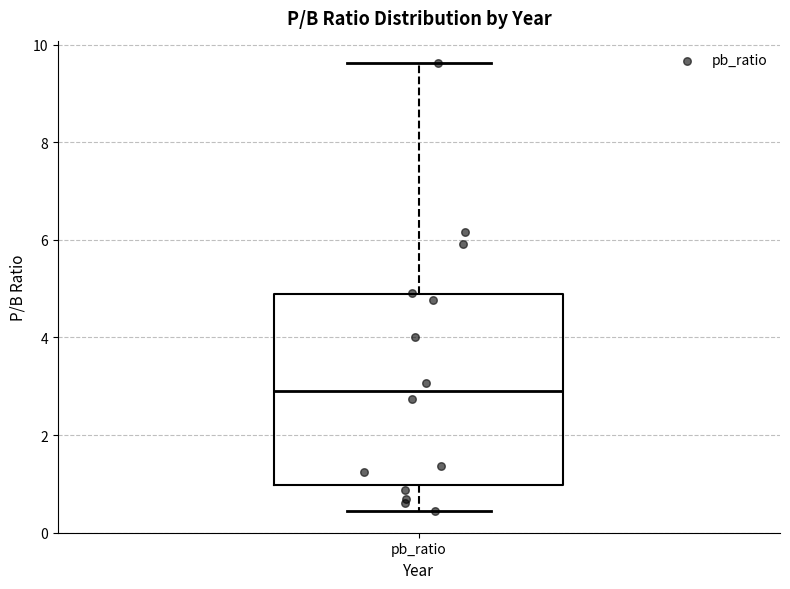

Transcribe this box plot: give where the median line is, the range the box spans, and where the two whiskers end, as read against the y-axis. The values are not printed on the chart, so give them approximately, as read against the axis.

median 3.0, box 1.0 to 4.8, whiskers 0.4 to 9.6